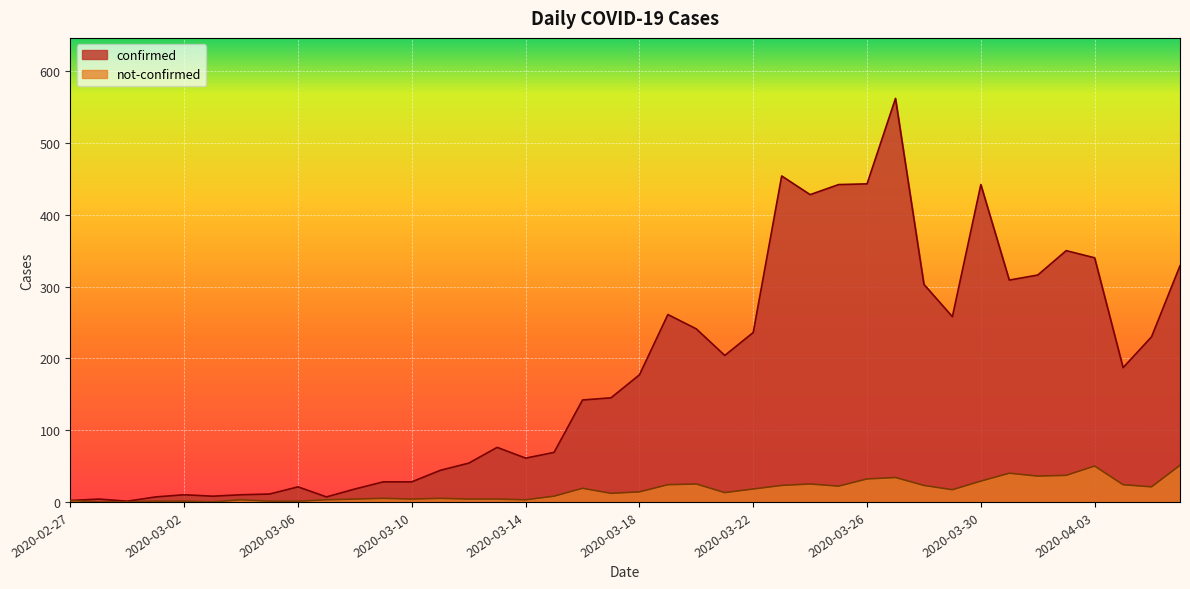

At how many categories does at least one series exceed 292?

12